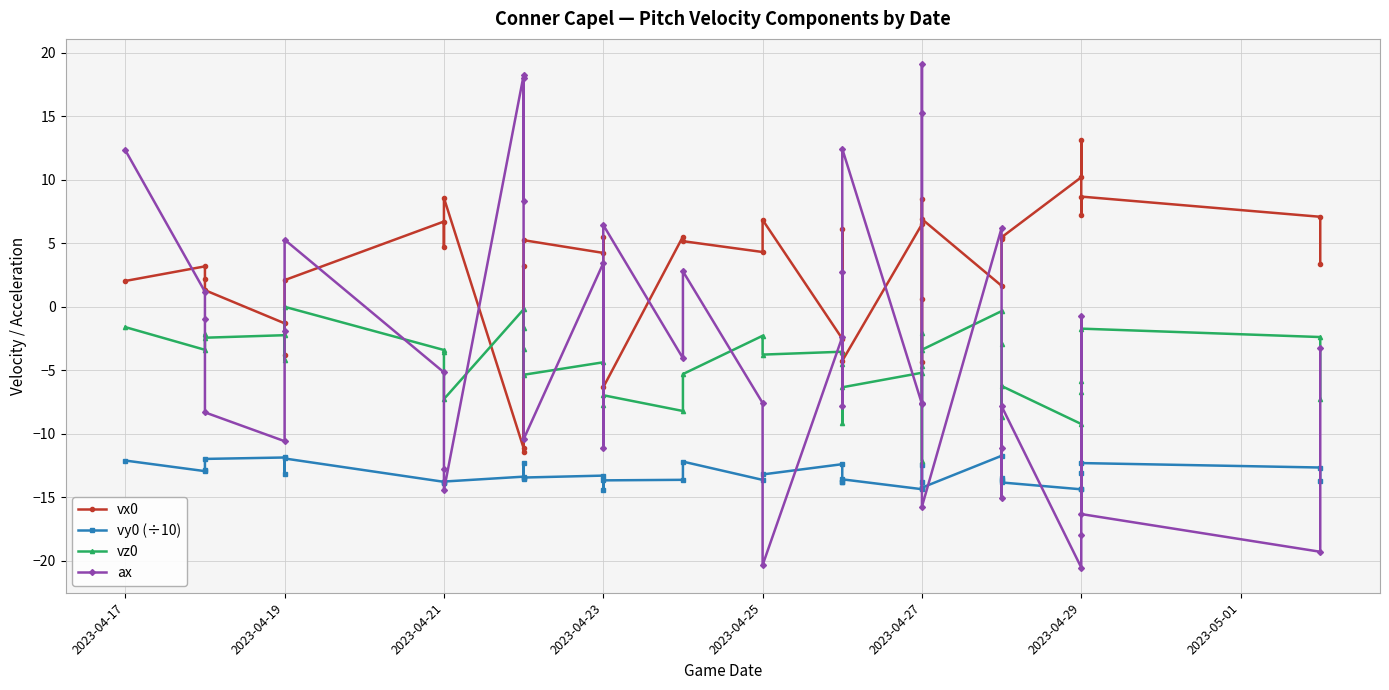

Which series ends up on top after the final intersection of vy0 (÷10) and ax?

ax